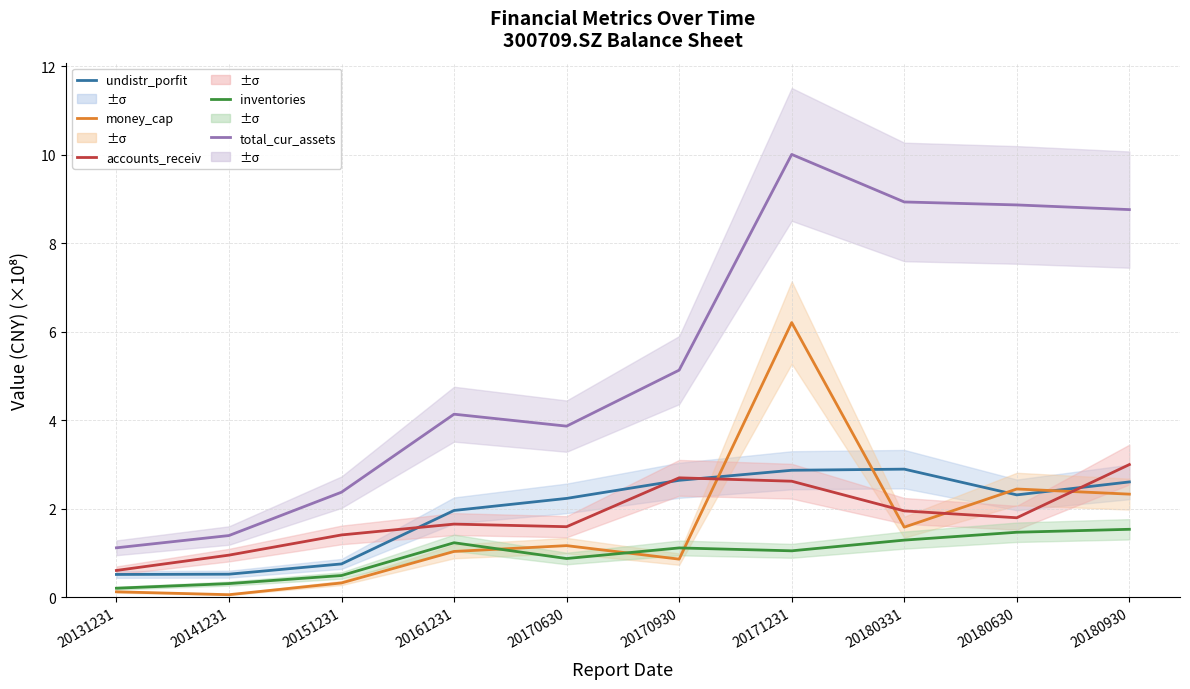

At which label is total_cur_assets closest to 5?

20170930